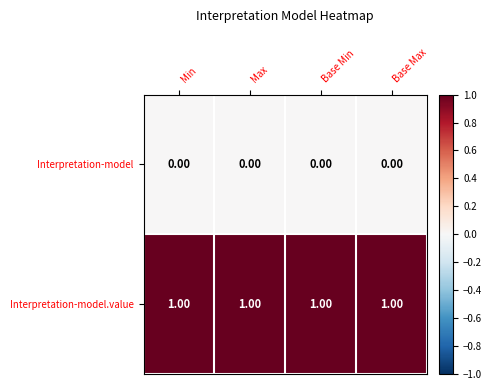

Which series has the largest total across all categories?

Interpretation-model.value